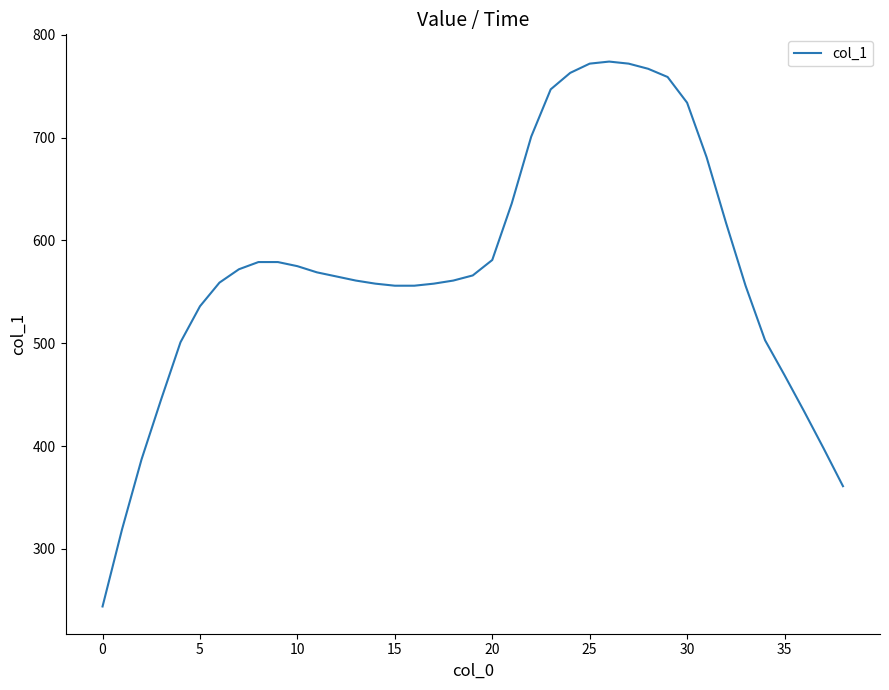

What is the difference between the maximum and minimum values?

530